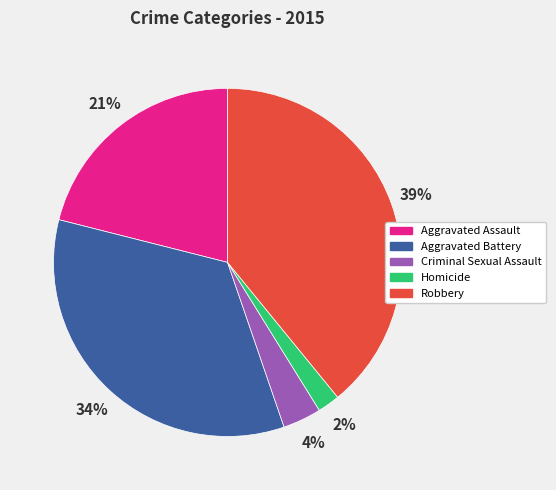

Which slice is the largest?

Robbery